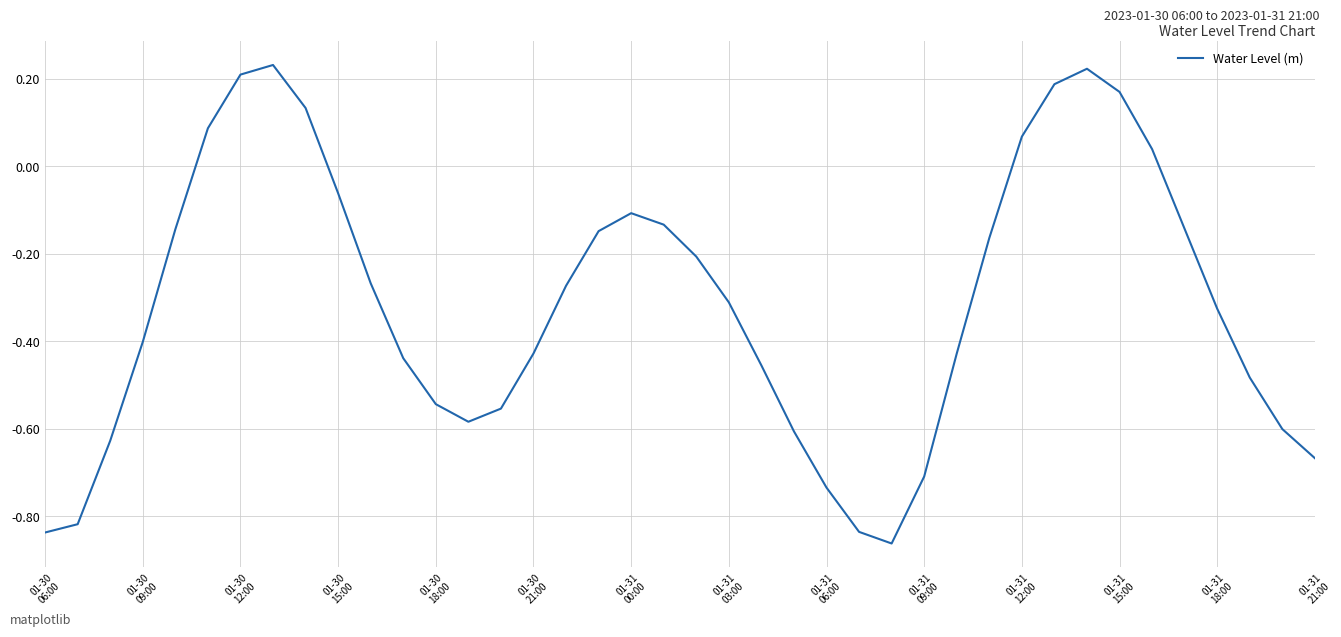

How many lines are shown in the chart?

1